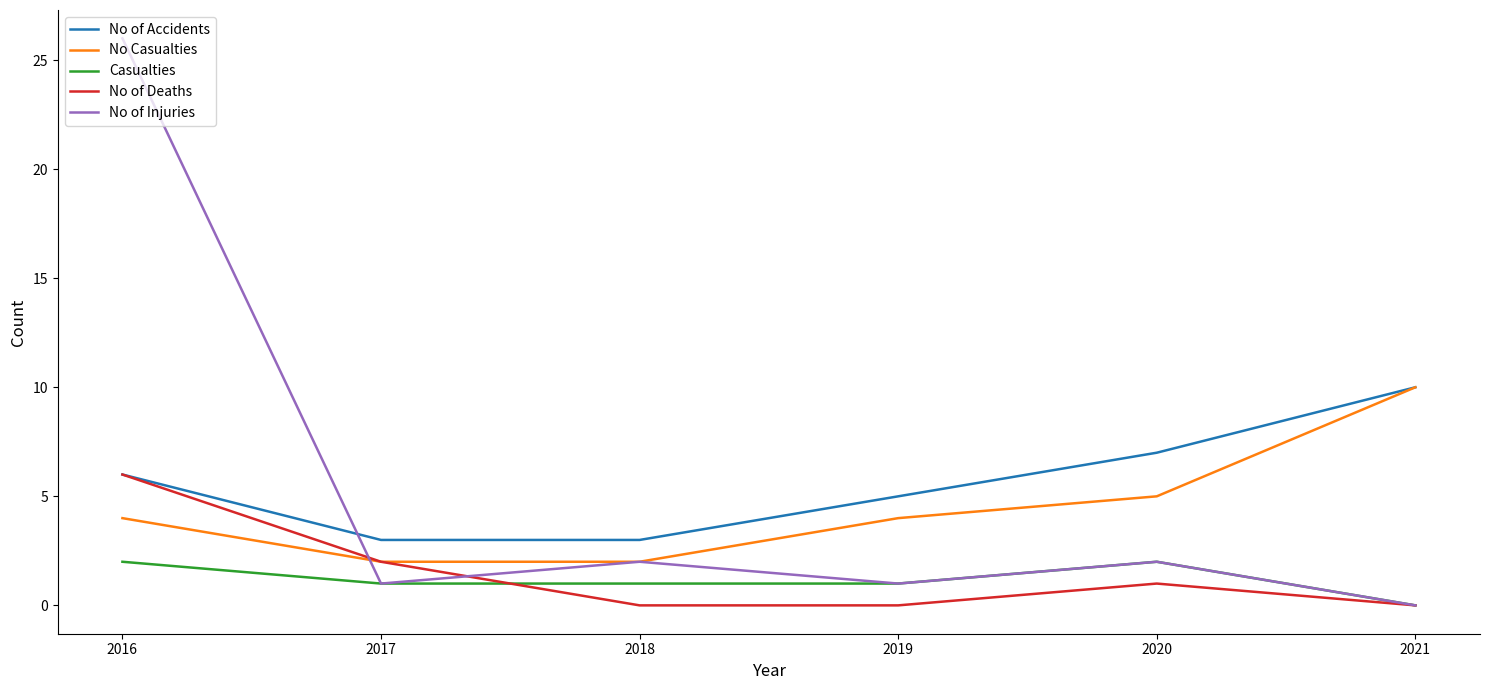

Does the chart have visible grid lines?

No